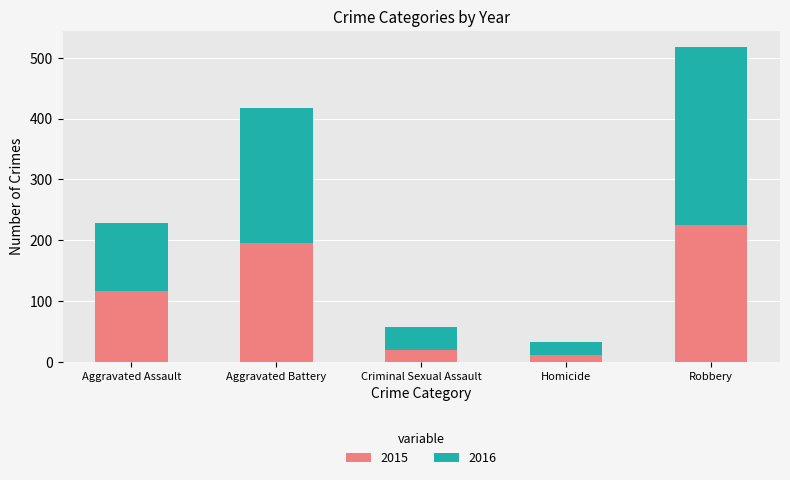

True or false: 2015 has a value of 116 at Aggravated Assault.

True